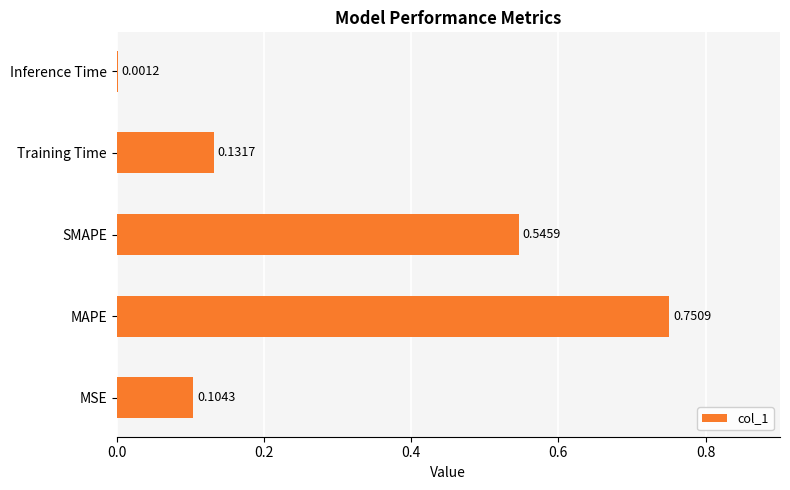

Which category has the highest value across all series?

MAPE